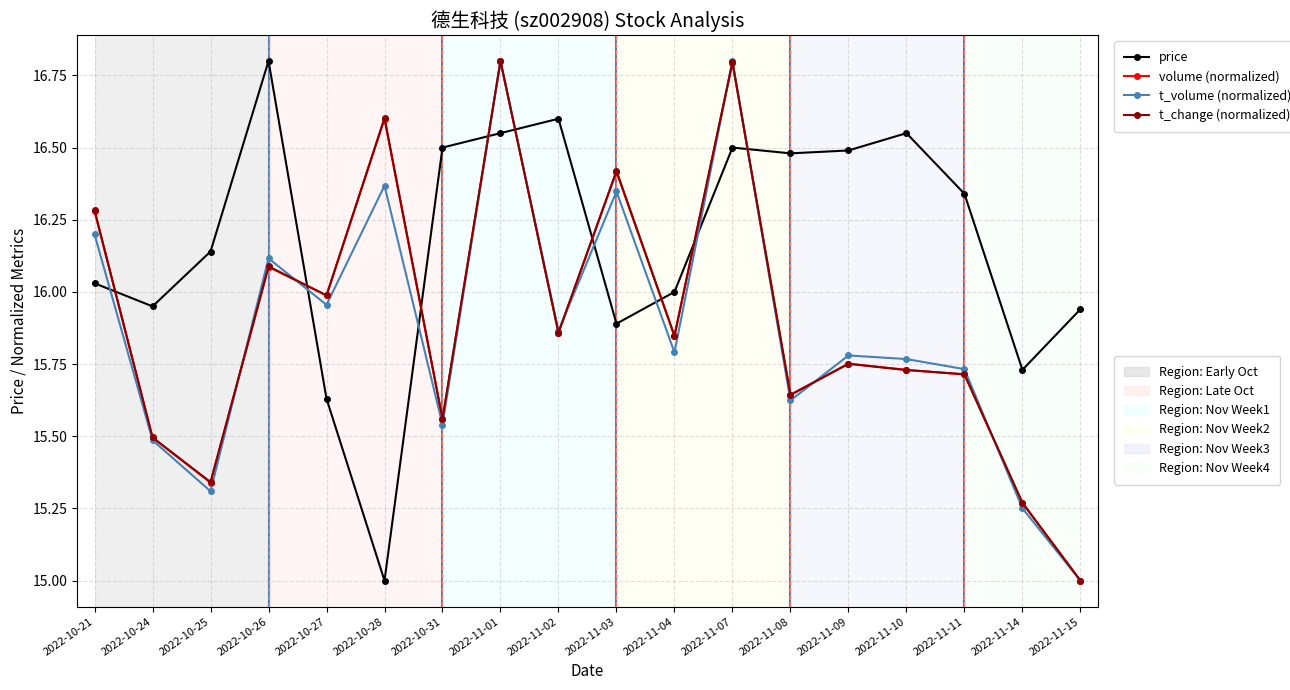

What is the difference between the highest and lowest values at 2022-11-14?

0.5